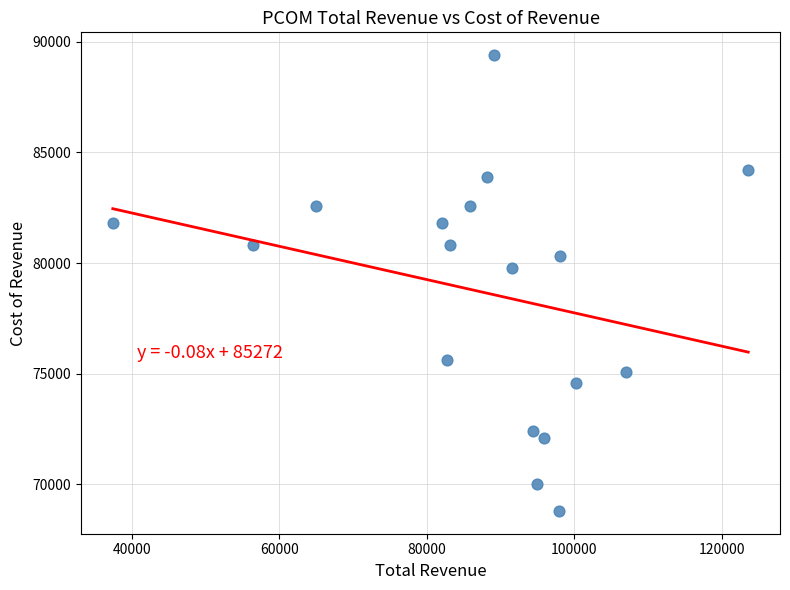

What Y value in the scatter plot is closest to 79100?

79800